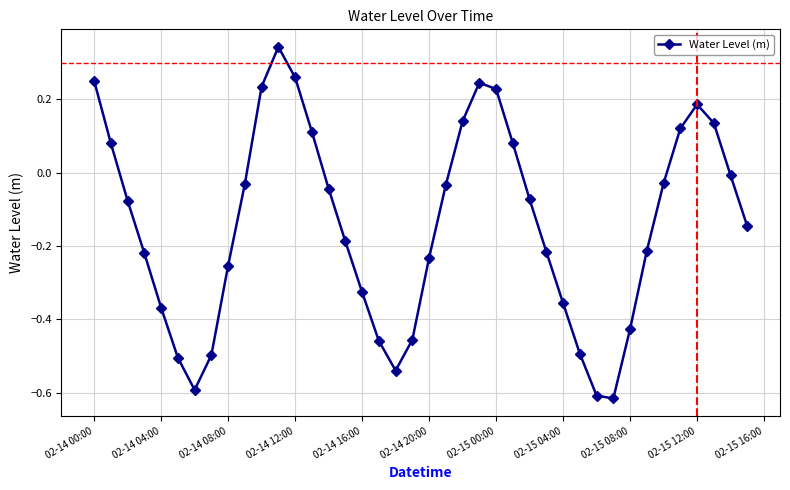

What is the difference between the maximum and minimum values?

1.0